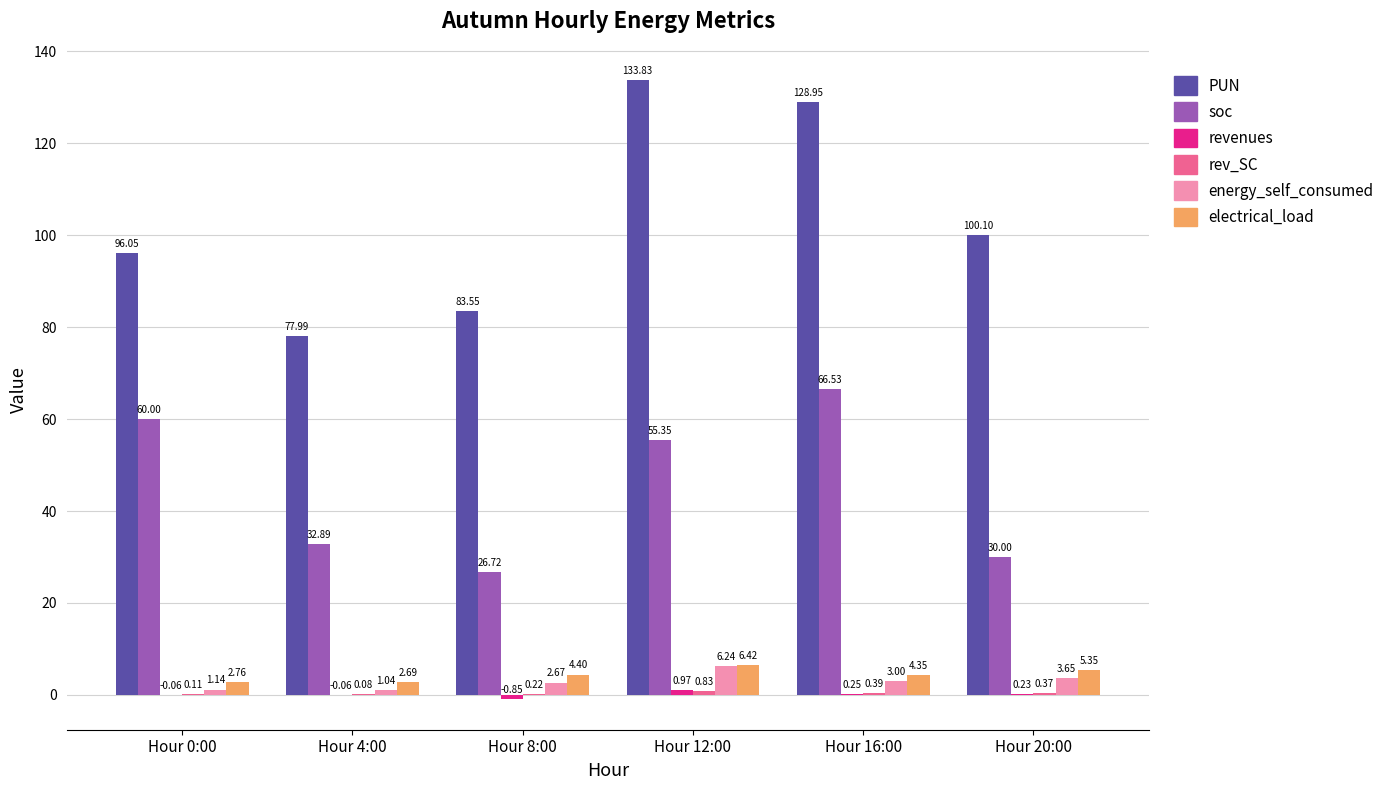

Are the bars horizontal?

No